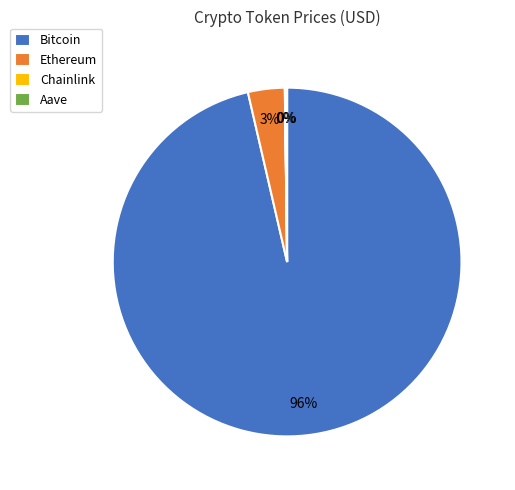

Does Ethereum represent more than half of the total?

No